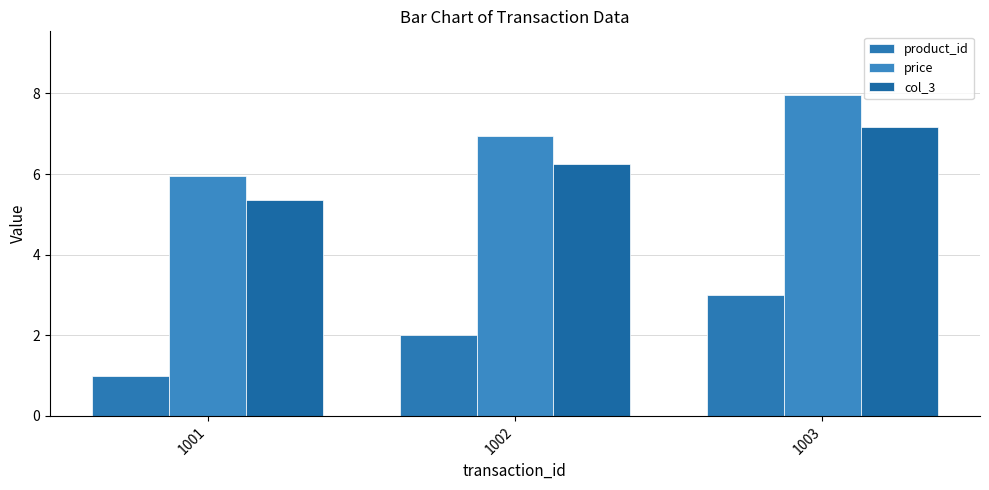

The product_id series shows 0.7 at 1002. True or false?

False